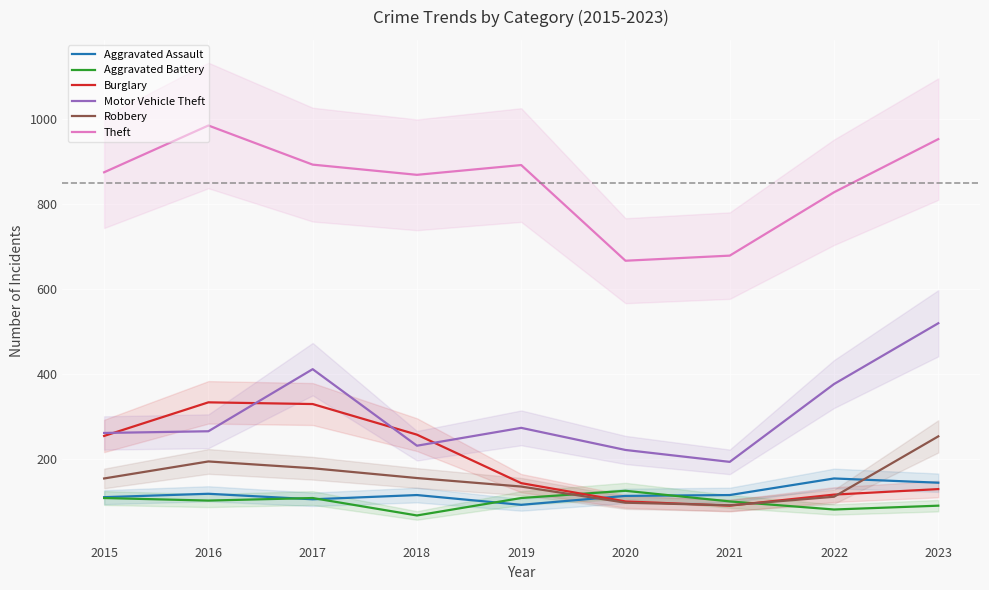

At which category is the sum across all series the highest?

2023